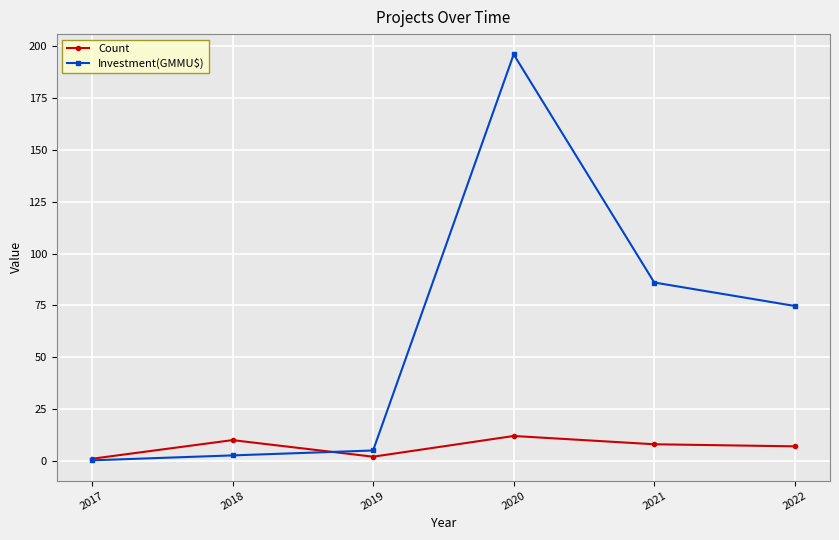

Is the value of Investment(GMMU$) at 2018 greater than the value of Count at 2022?

No